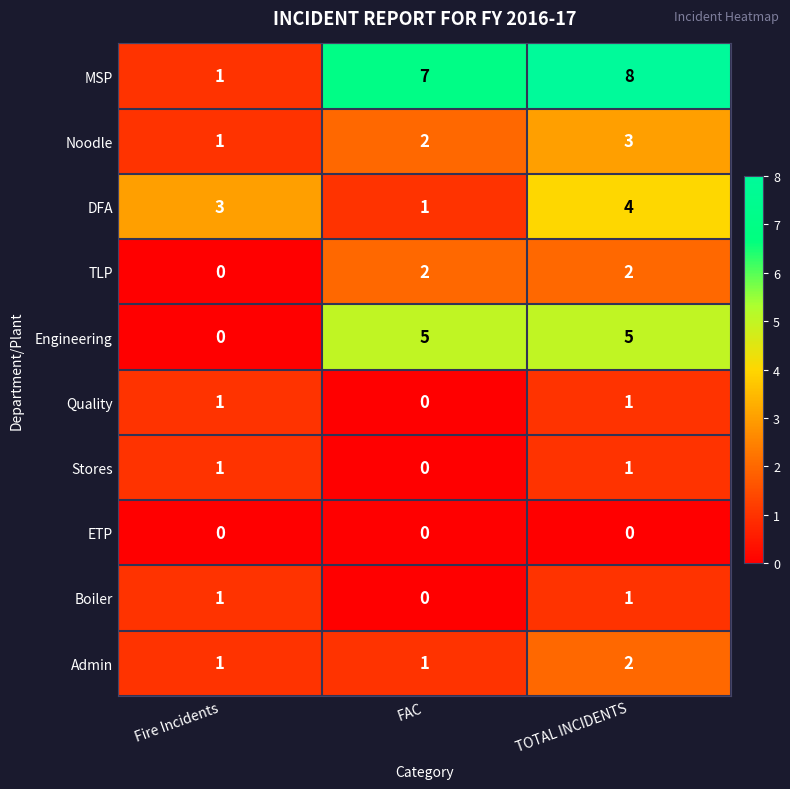

The value of Stores at FAC is 0. True or false?

True